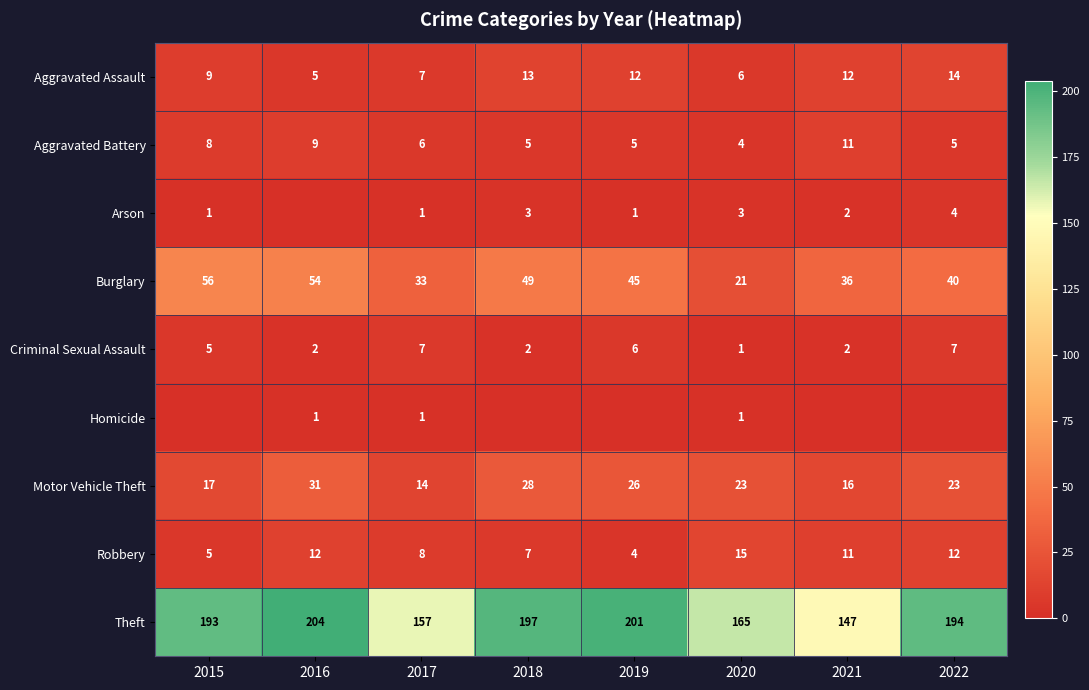

What is the difference between the Robbery values at 2021 and 2018?

4